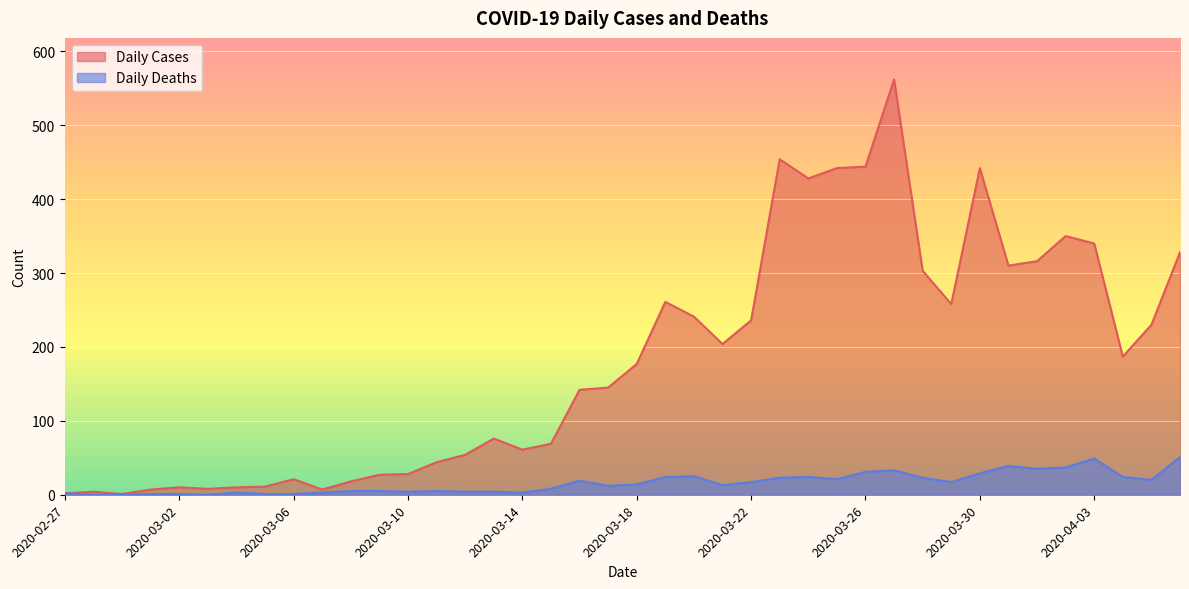

Reading left to right, what are all the values shown in this chart?

Daily Cases: 2020-02-27=2	2020-02-28=4	2020-02-29=1	2020-03-01=7	2020-03-02=10	2020-03-03=8	2020-03-04=10	2020-03-05=11	2020-03-06=21	2020-03-07=7	2020-03-08=18	2020-03-09=27	2020-03-10=28	2020-03-11=44	2020-03-12=54	2020-03-13=76	2020-03-14=61	2020-03-15=69	2020-03-16=142	2020-03-17=145	2020-03-18=177	2020-03-19=261	2020-03-20=241	2020-03-21=204	2020-03-22=236	2020-03-23=454	2020-03-24=428	2020-03-25=442	2020-03-26=444	2020-03-27=562	2020-03-28=303	2020-03-29=258	2020-03-30=442	2020-03-31=310	2020-04-01=316	2020-04-02=350	2020-04-03=340	2020-04-04=187	2020-04-05=230	2020-04-06=328
Daily Deaths: 2020-02-27=2	2020-02-28=0	2020-02-29=0	2020-03-01=1	2020-03-02=1	2020-03-03=0	2020-03-04=3	2020-03-05=1	2020-03-06=1	2020-03-07=3	2020-03-08=5	2020-03-09=5	2020-03-10=4	2020-03-11=5	2020-03-12=4	2020-03-13=4	2020-03-14=3	2020-03-15=8	2020-03-16=19	2020-03-17=12	2020-03-18=14	2020-03-19=24	2020-03-20=25	2020-03-21=13	2020-03-22=17	2020-03-23=23	2020-03-24=24	2020-03-25=21	2020-03-26=31	2020-03-27=33	2020-03-28=23	2020-03-29=17	2020-03-30=29	2020-03-31=39	2020-04-01=35	2020-04-02=37	2020-04-03=49	2020-04-04=24	2020-04-05=20	2020-04-06=51